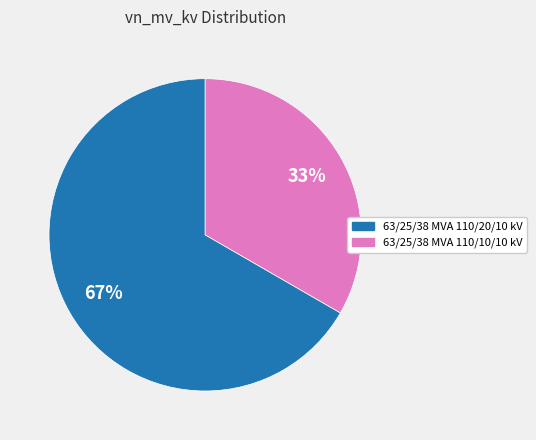

Does any single category account for the majority?

Yes